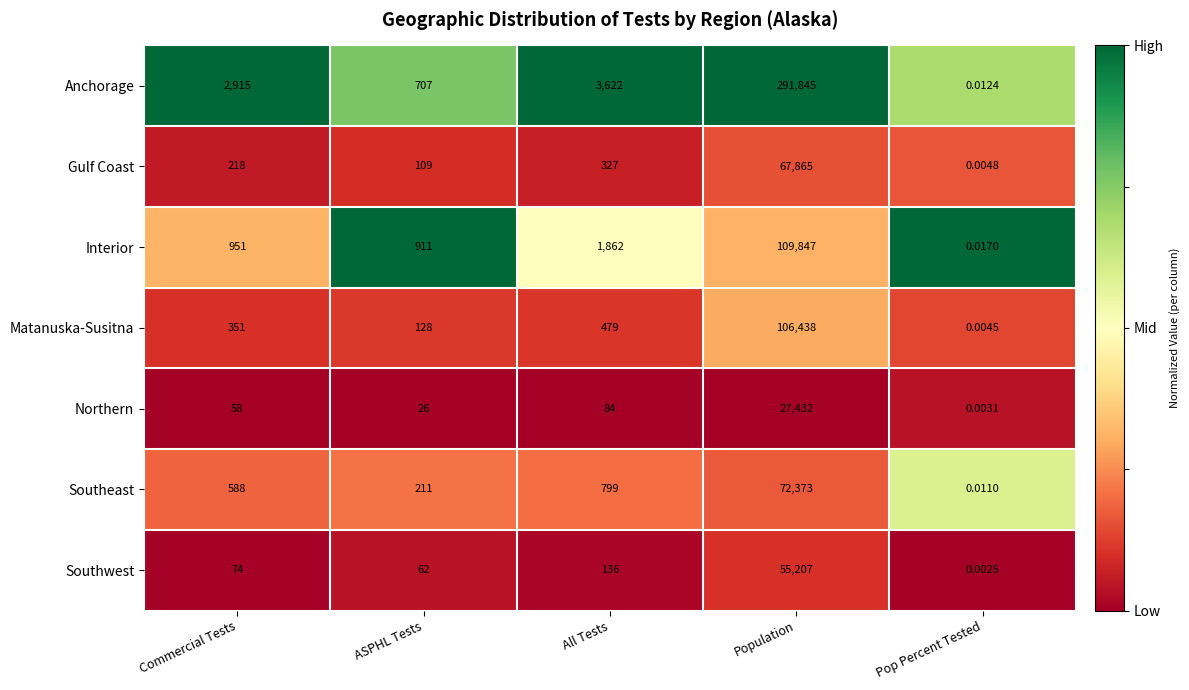

Where is Northern nearest to the value 13716?

All Tests